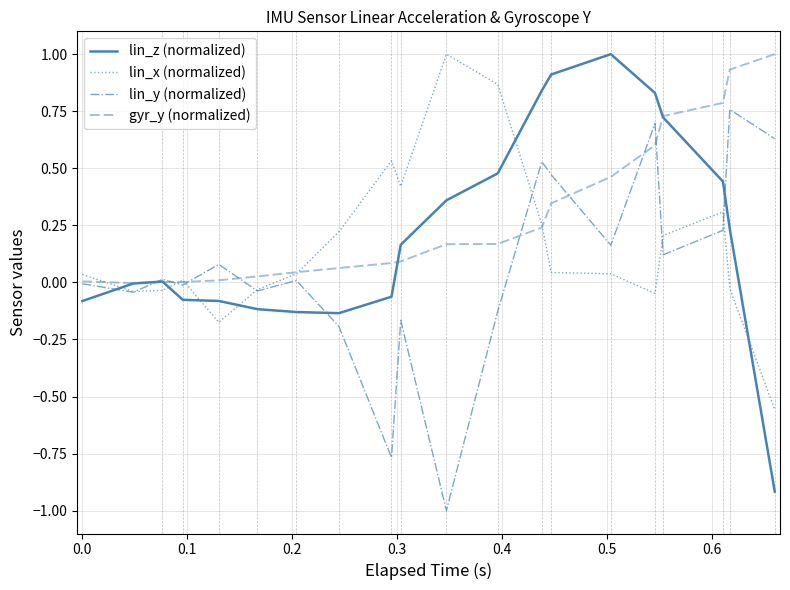

Rank the series by their average value, from lowest to highest.

lin_y (normalized), lin_x (normalized), lin_z (normalized), gyr_y (normalized)